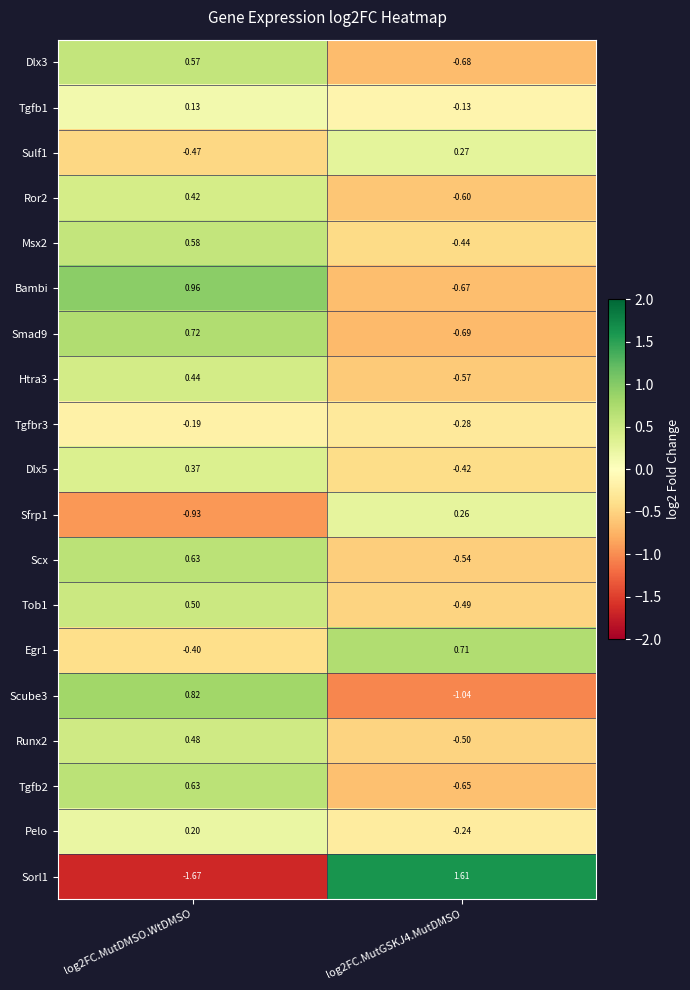

How many distinct data groups are displayed?

19